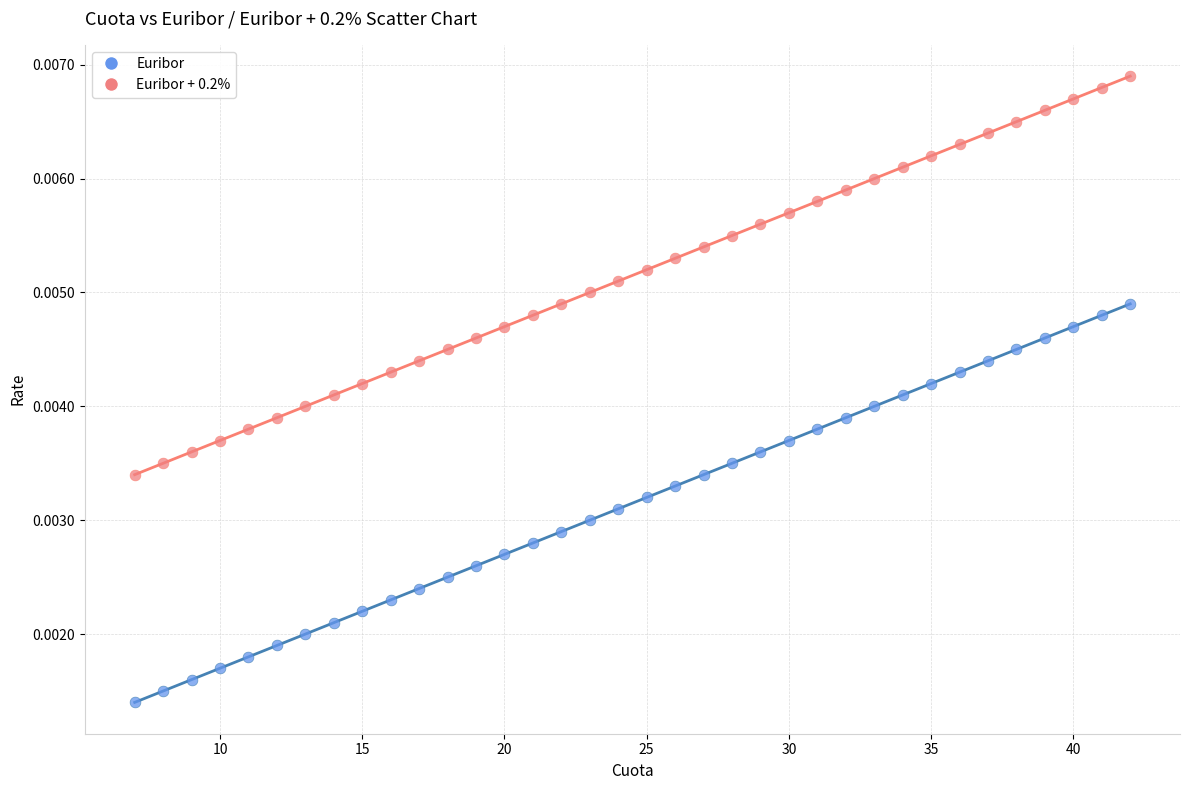

Across all data points, what is the range of X values (max minus min)?

35.0